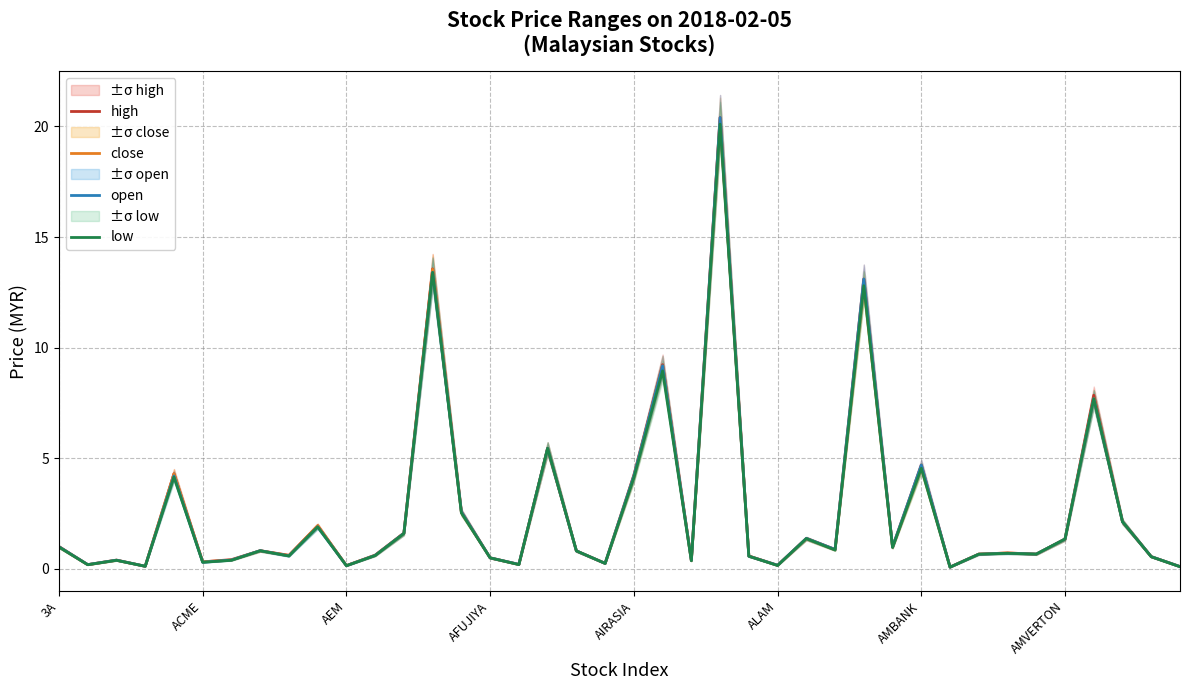

In low, how many points are lower than both neighbors (excluding endpoints)?

13